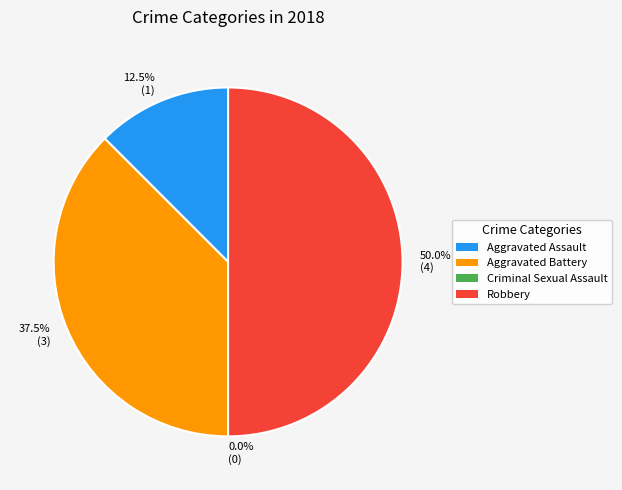

What is the change in value from Criminal Sexual Assault to Robbery?

+4